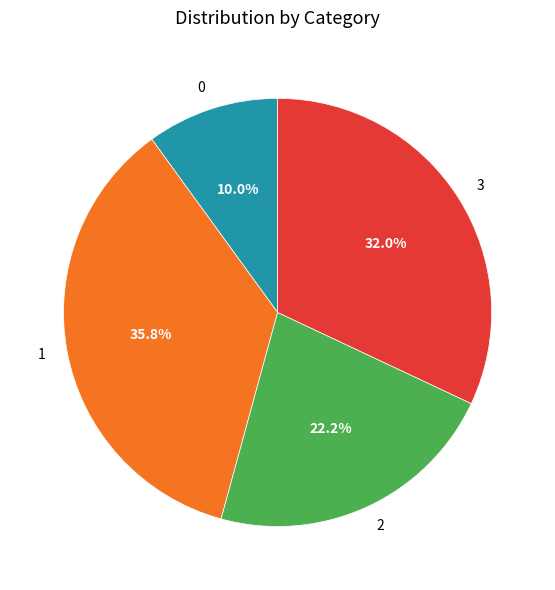

To the nearest percent, what is the average slice percentage?

25%